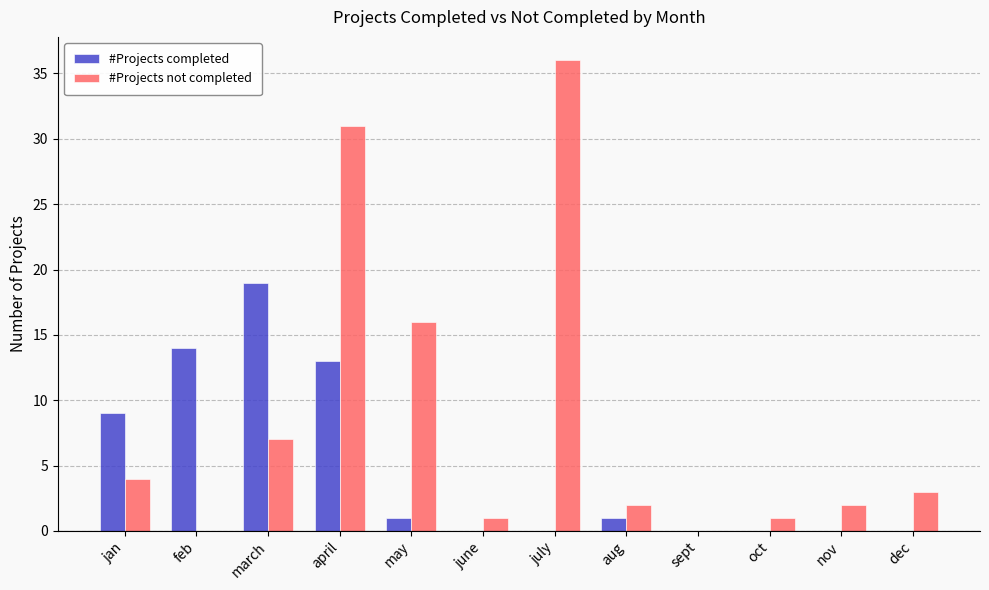

Reading left to right, extract all data points from this chart.

#Projects completed: jan=9	feb=14	march=19	april=13	may=1	june=0	july=0	aug=1	sept=0	oct=0	nov=0	dec=0
#Projects not completed: jan=4	feb=0	march=7	april=31	may=16	june=1	july=36	aug=2	sept=0	oct=1	nov=2	dec=3